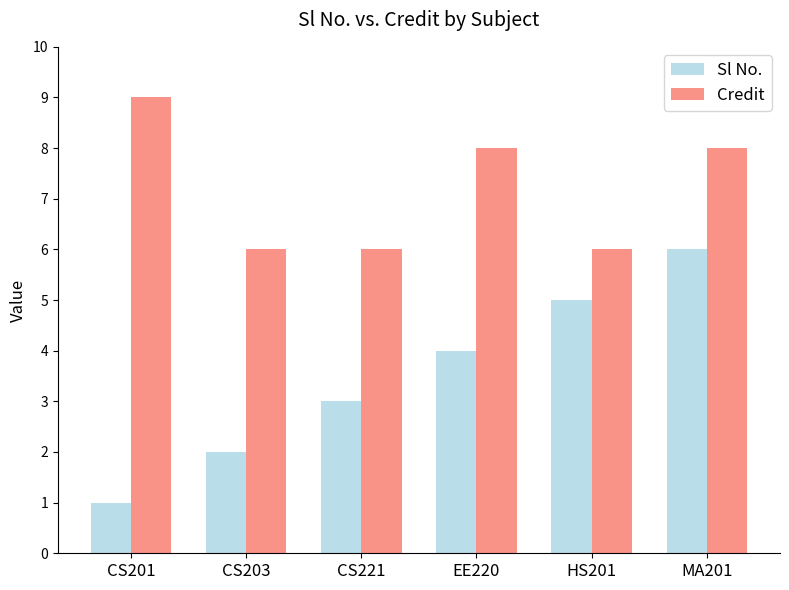

What is the difference between the highest and lowest values at EE220?

4